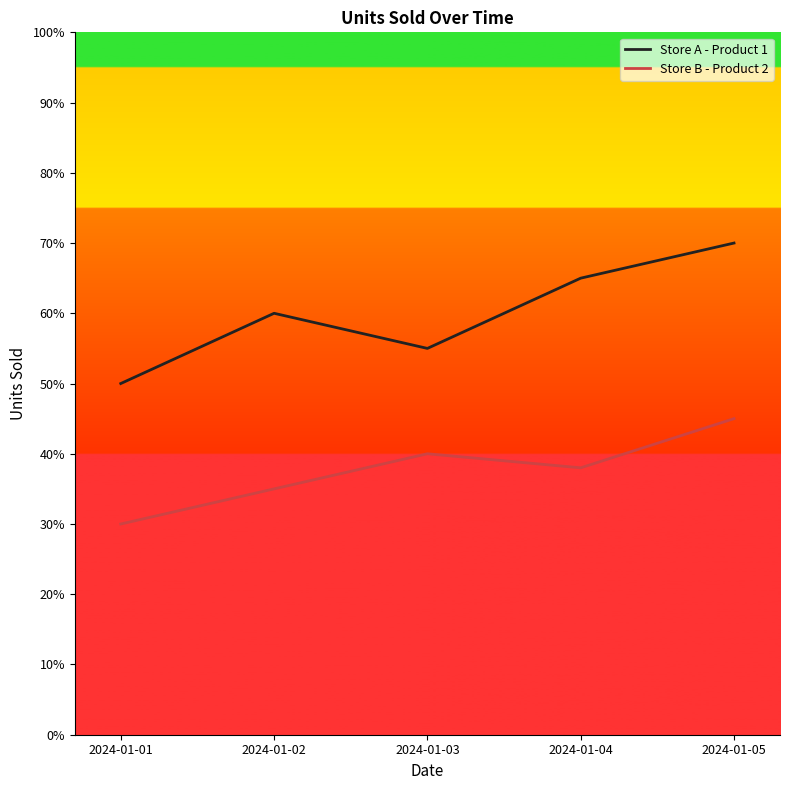

Is this an area chart (filled region under the line)?

No